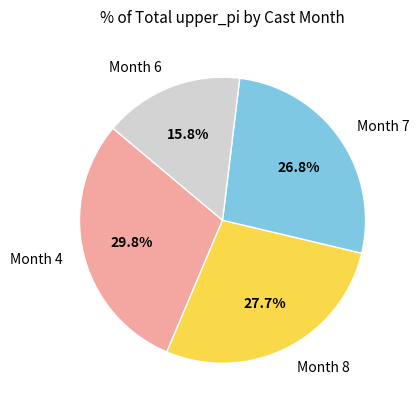

Is there a majority slice in this chart?

No